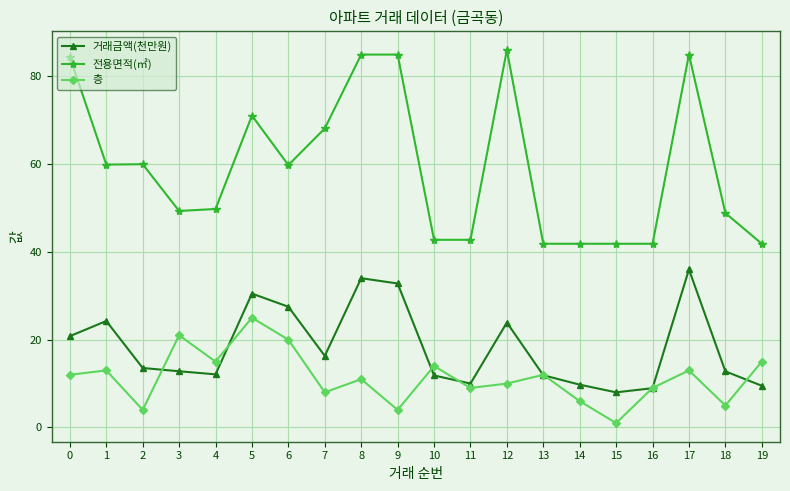

The value of 전용면적(㎡) at 3 is 19.7. True or false?

False